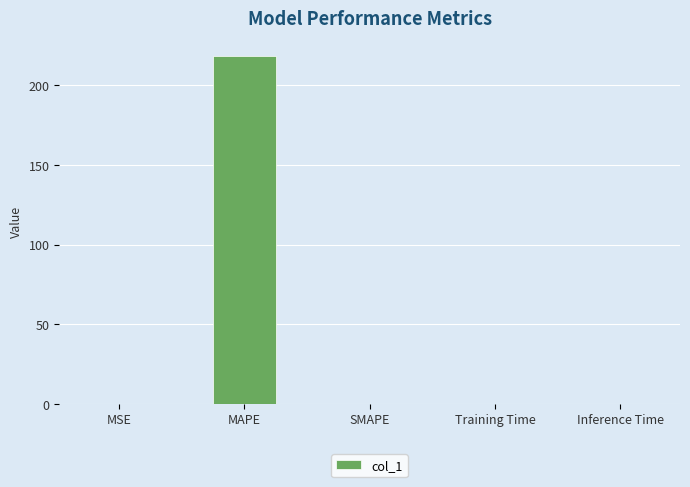

What is the sum of all values?

218.9